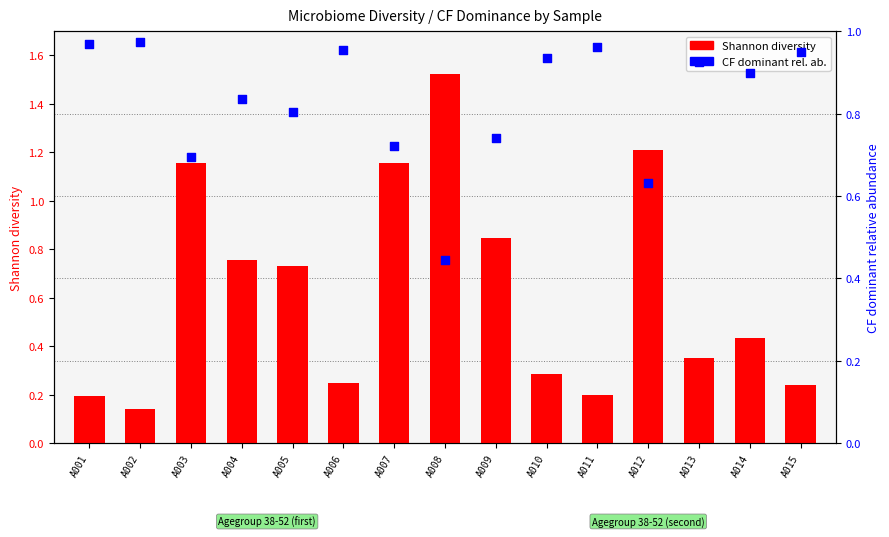

Which series has the widest spread of Y values?

Shannon diversity